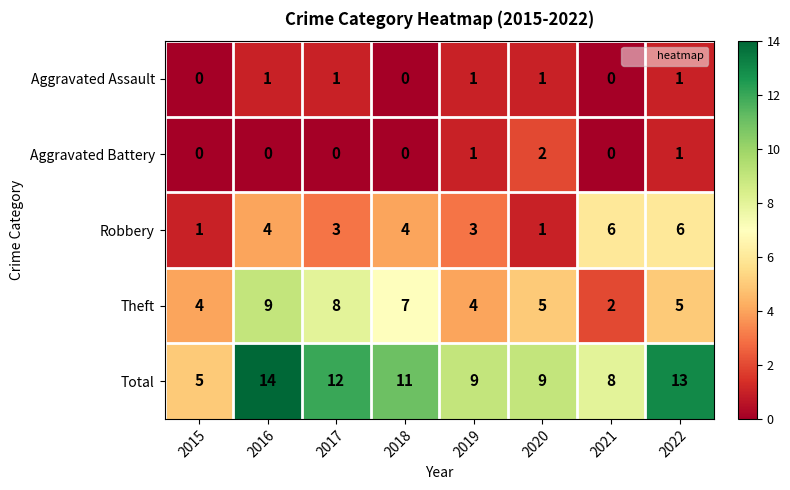

Count the Aggravated Battery values in the range 0 to 1.

7